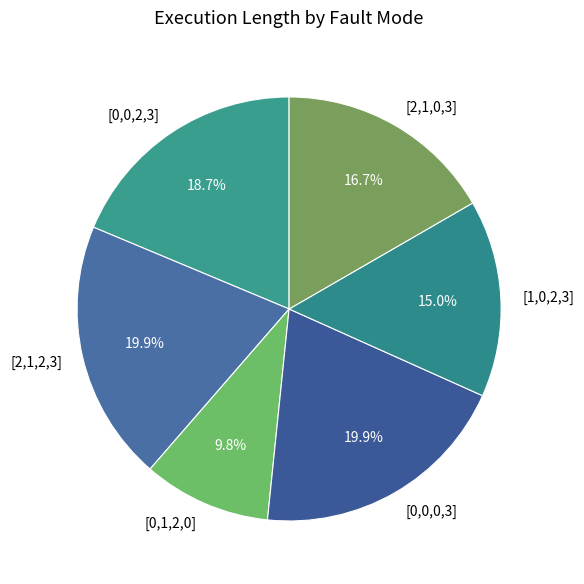

How many slices are in this pie chart?

6